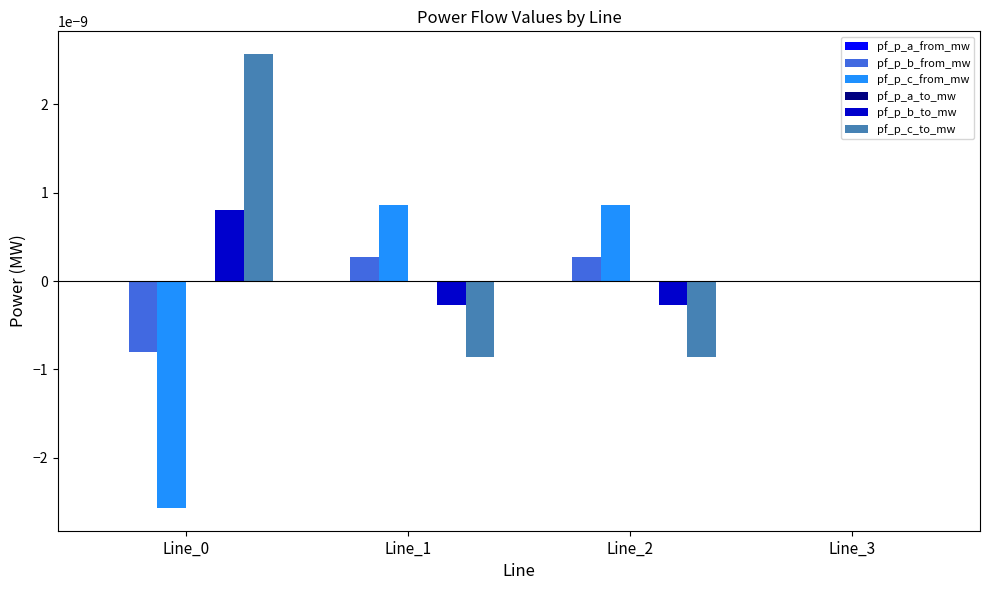

Is it true that pf_p_c_from_mw equals 0.0 at Line_2?

True